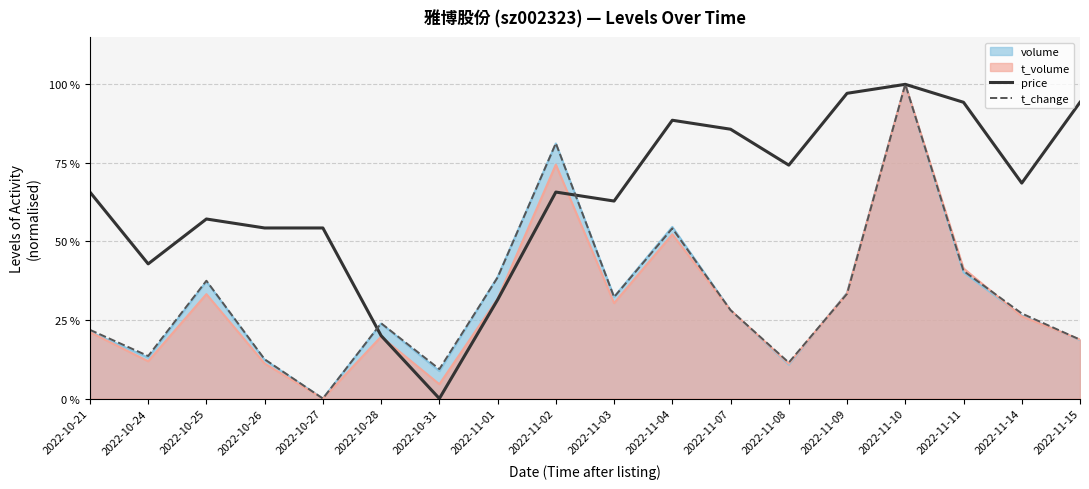

The value of price at 2022-10-24 is 0.4. True or false?

True